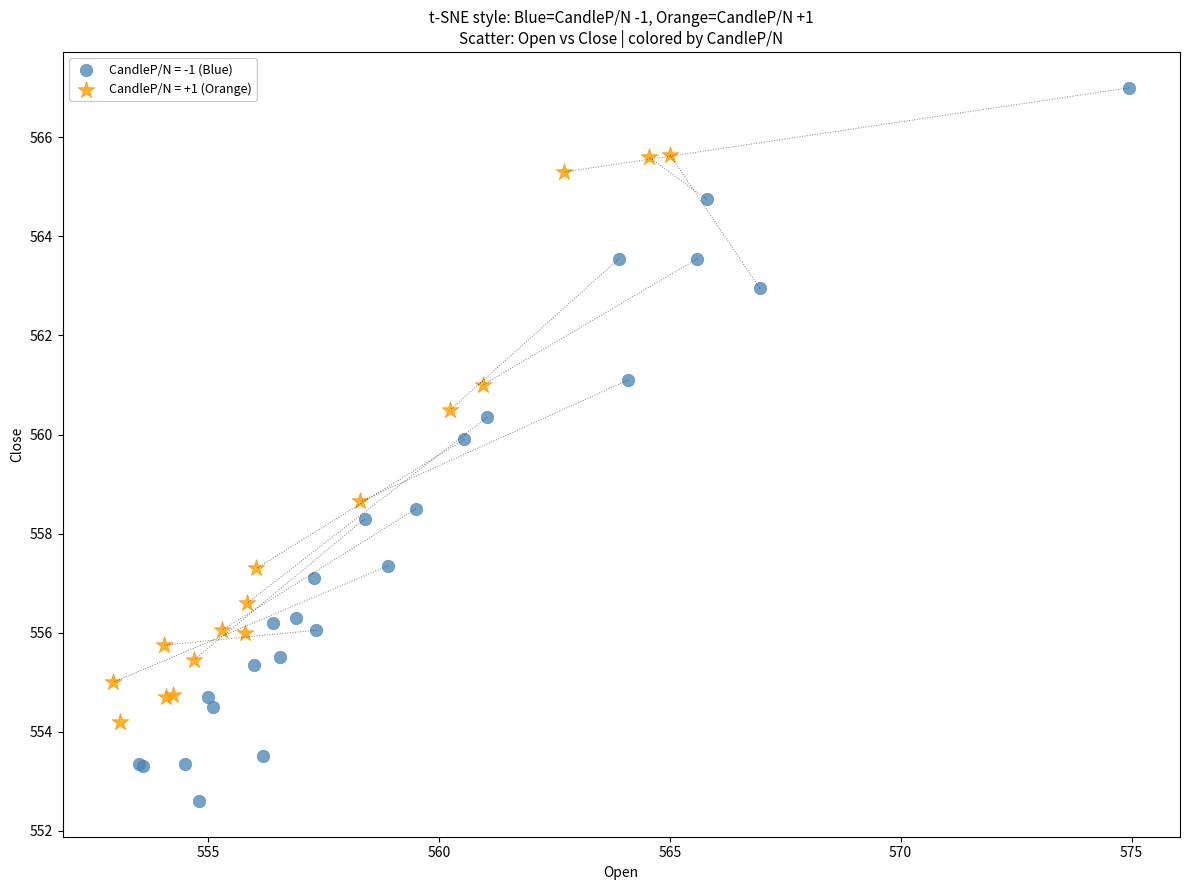

Which series reaches the maximum Y coordinate?

CandleP/N = -1 (Blue)